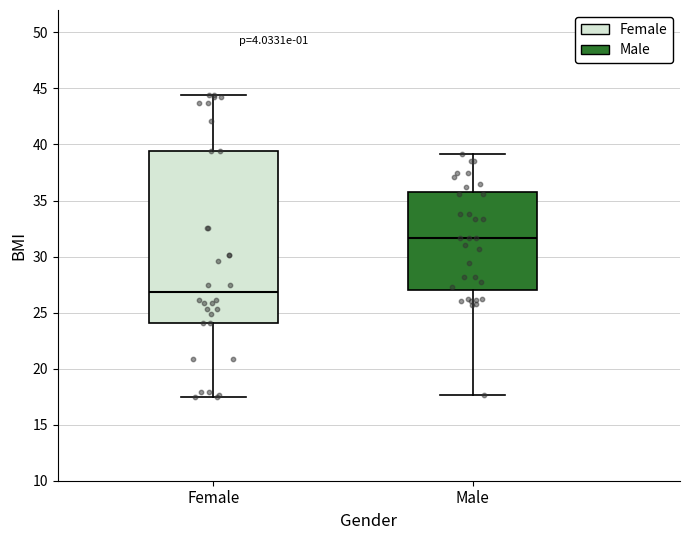

Which box is the tallest, from its lower edge to its upper edge?

Female